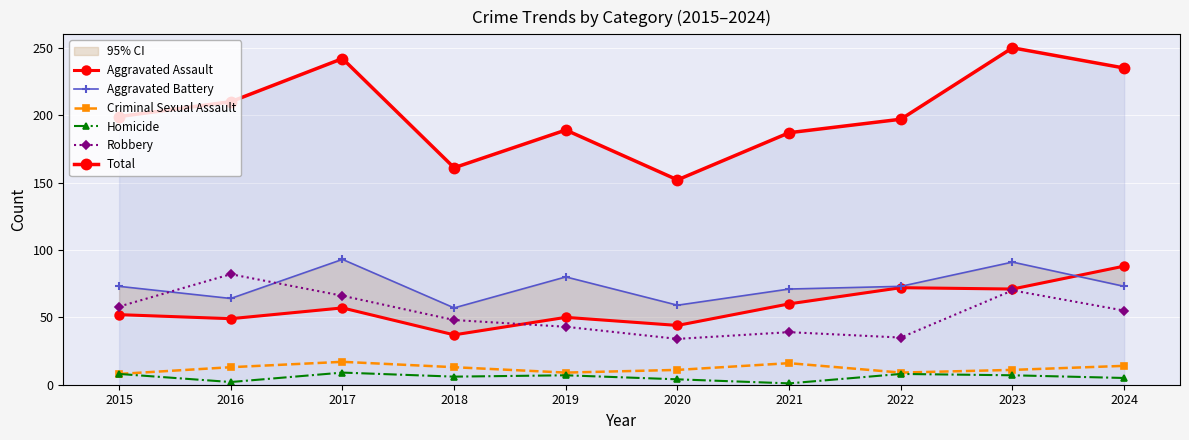

What is the value of the Homicide point at the 1st from the left?

8